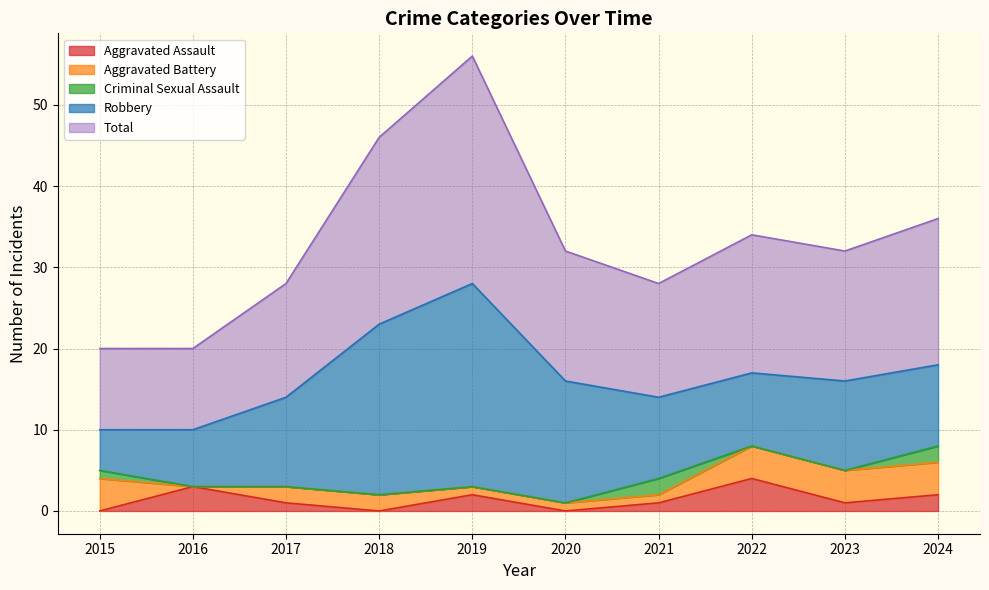

Between 2016 and 2018, which is larger?

2016